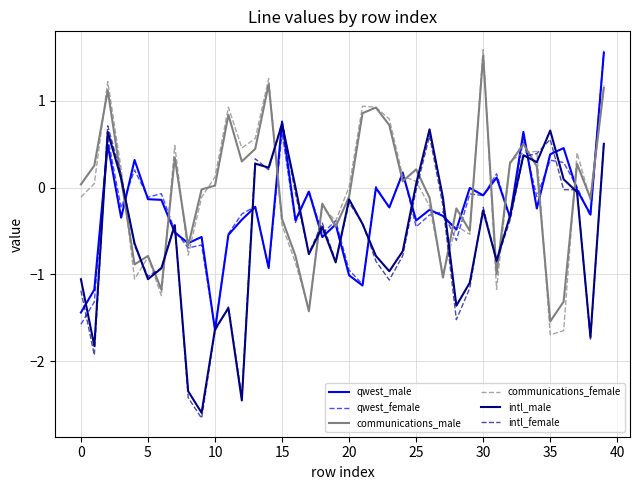

Does the chart display data point markers on the line(s)?

No